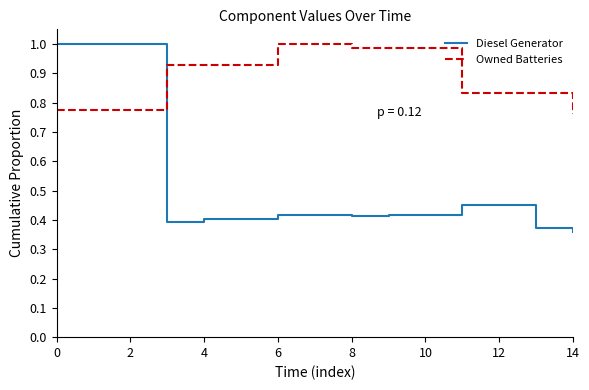

List the series in order of their overall mean, lowest first.

Diesel Generator, Owned Batteries